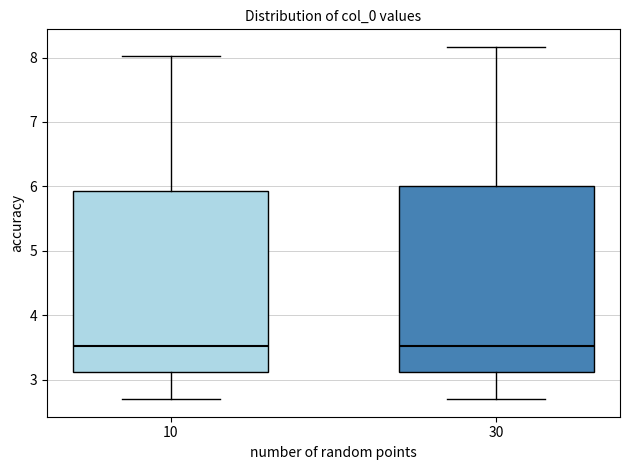

Reading left to right, transcribe this box plot: for each box, give where its median line is, the range the box spans, and where its two whiskers end, as read against the y-axis. The values are not printed on the chart, so give them approximately, as read against the axis.

10: median 3.5, box 3.1 to 5.9, whiskers 2.7 to 8.0
30: median 3.5, box 3.1 to 6.0, whiskers 2.7 to 8.2